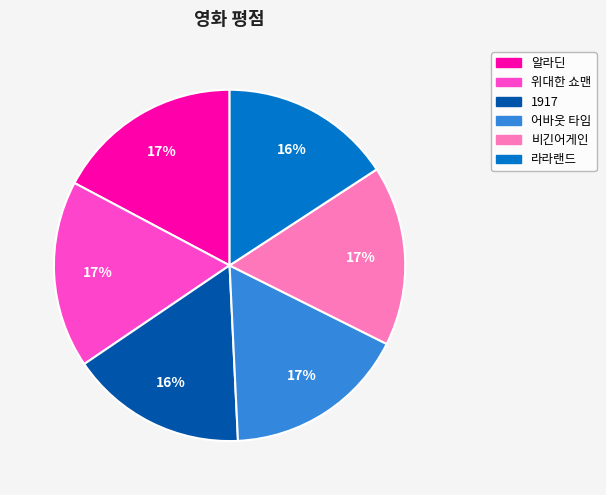

To the nearest percent, what is the combined percentage of 위대한 쇼맨 and 어바웃 타임?

34%